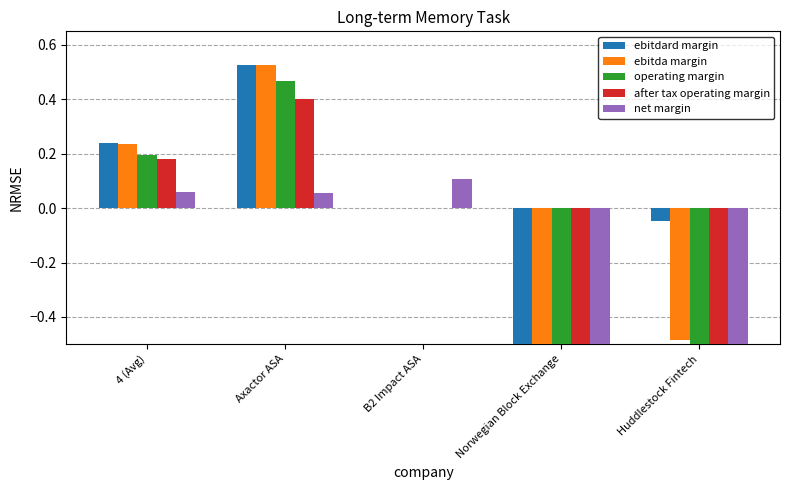

Rank the series at Axactor ASA from highest to lowest value.

ebitdard_margin, ebitda_margin, operating_margin, after_tax_operating_margin, net_margin